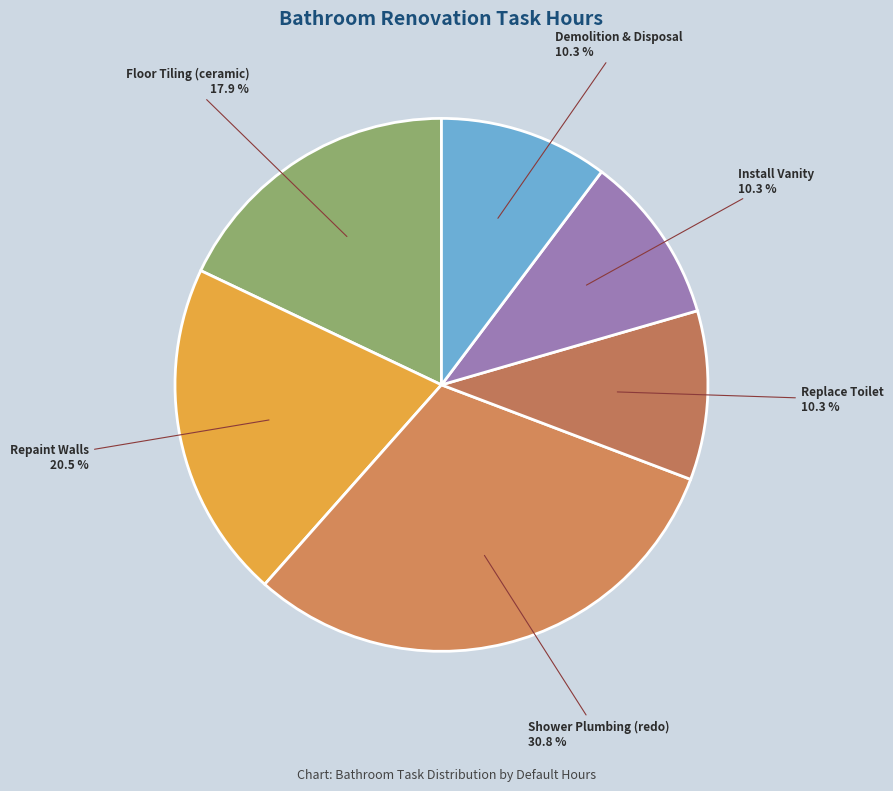

How many slices are in this pie chart?

6